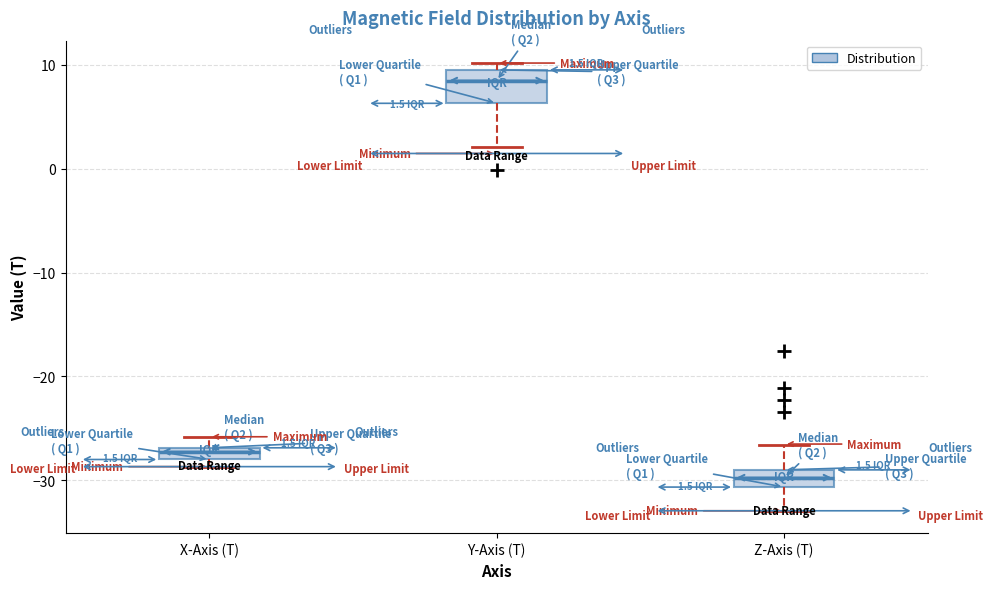

Which box has the lowest median line?

Z-Axis (T)